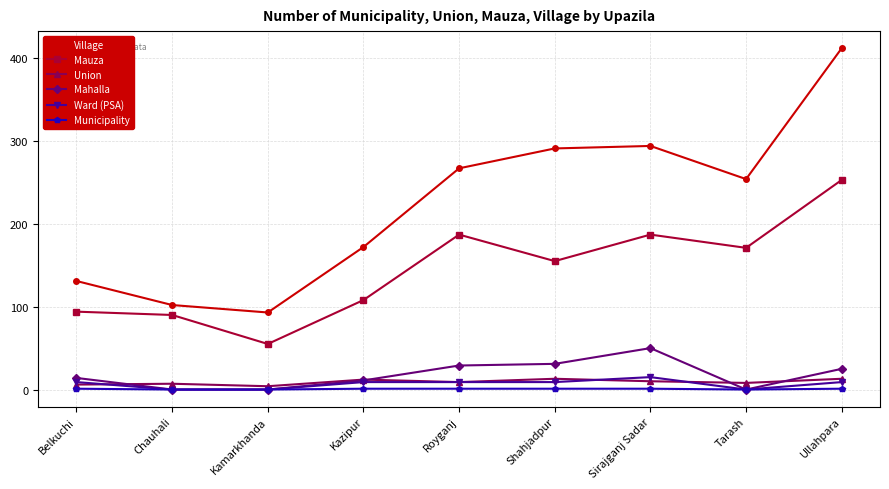

How many lines are shown in the chart?

6